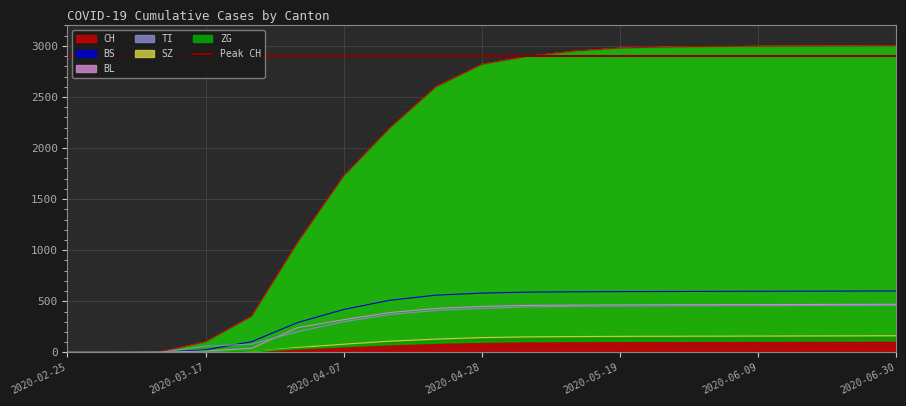

Count the number of data series in this chart.

6